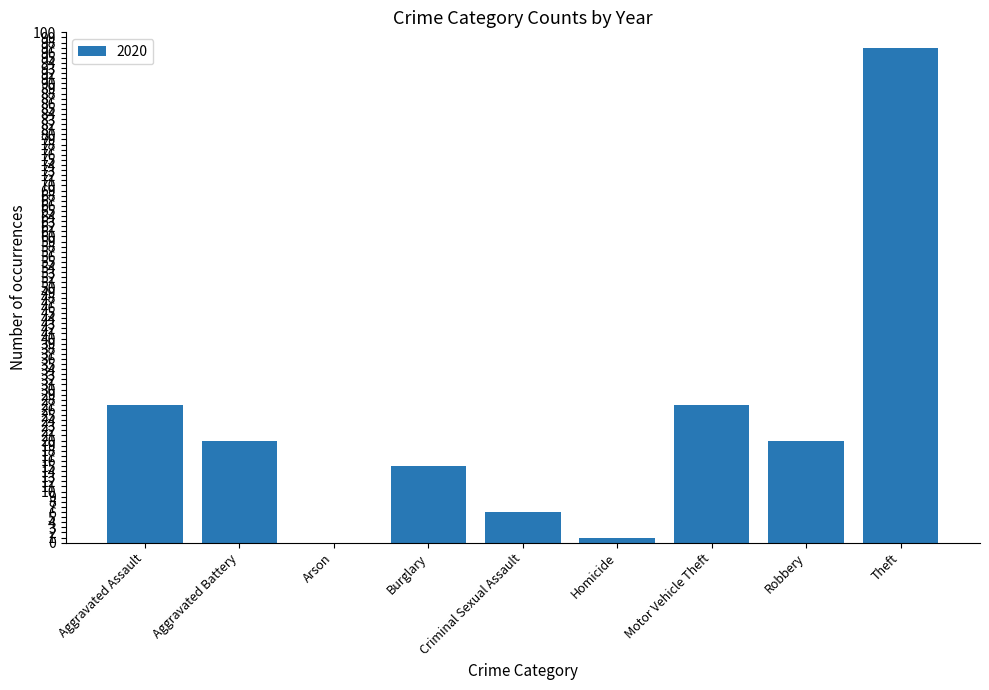

What is the sum of all values?

213